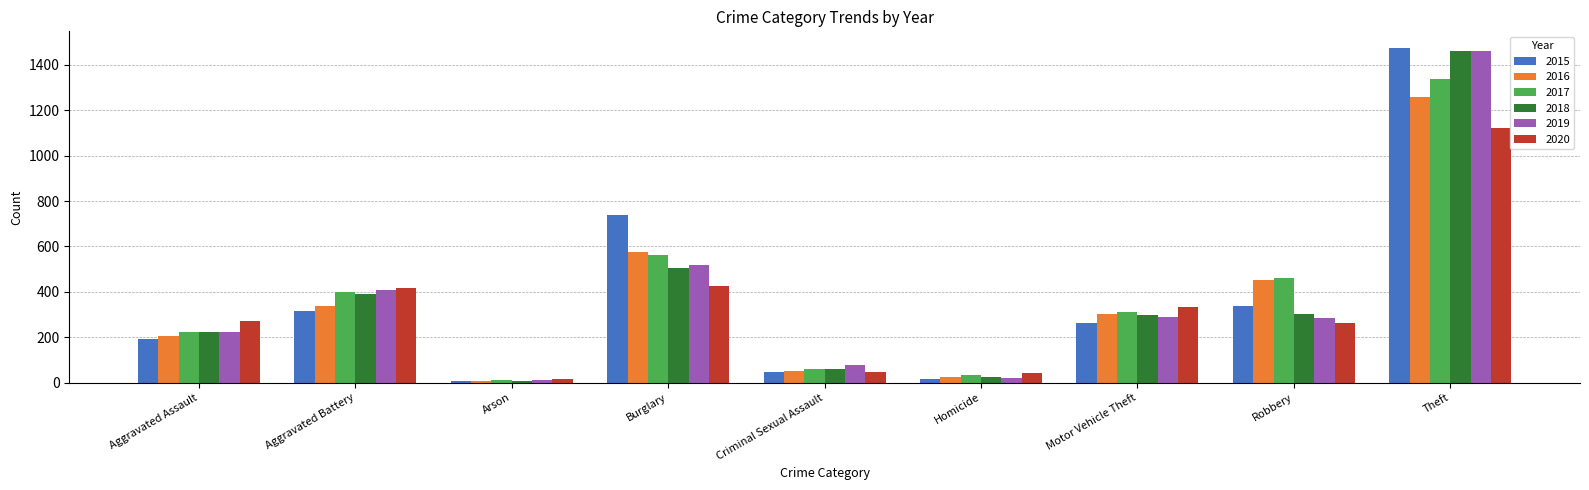

What is the value of the 2019 bar at the 3rd from the left?

12